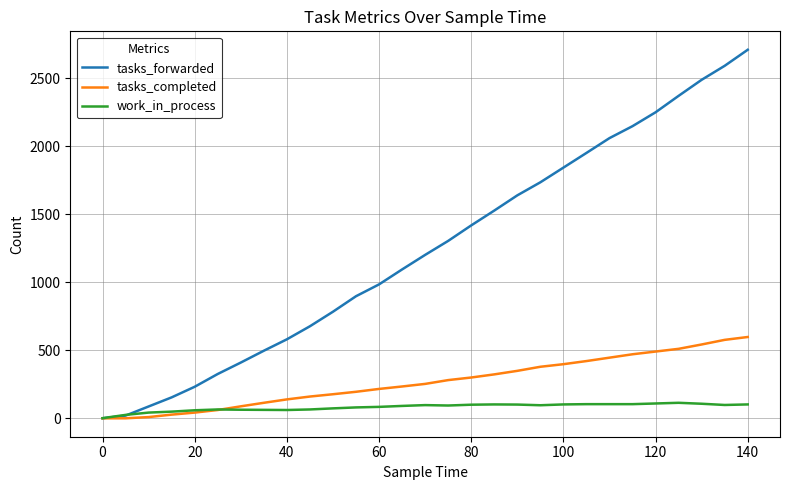

How many lines are shown in the chart?

3